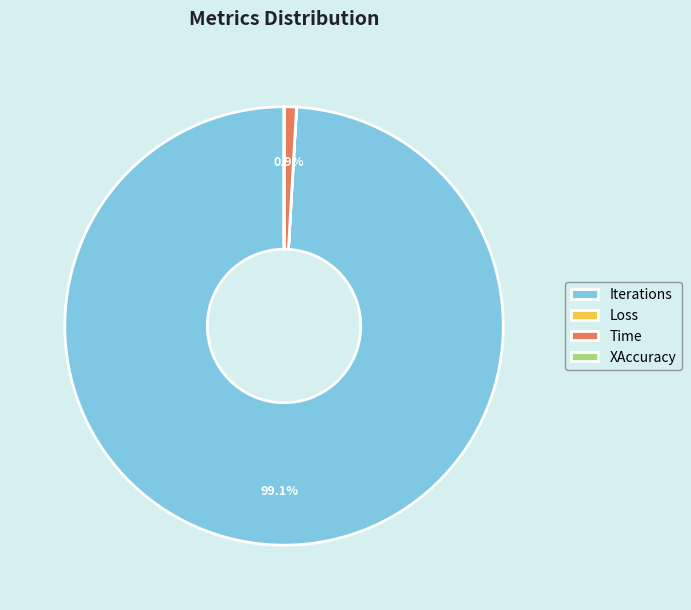

Which category accounts for the majority?

Iterations